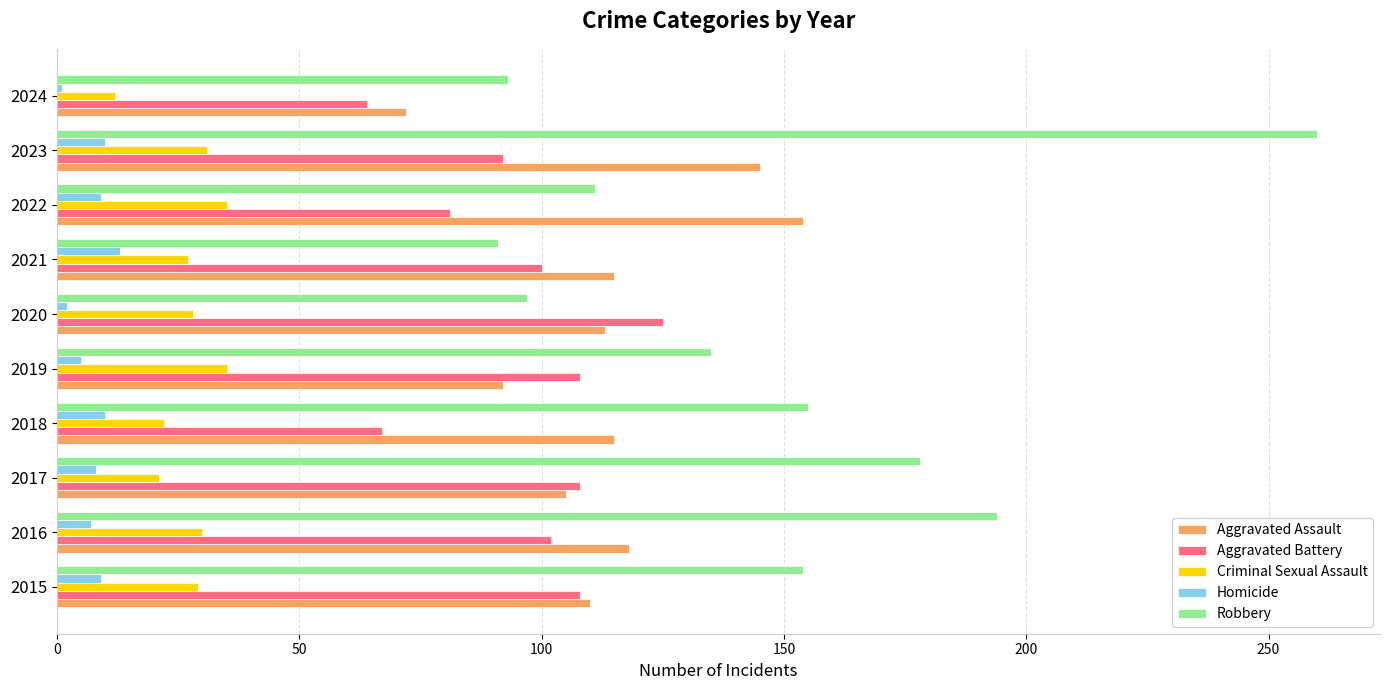

What is the difference between the maximum and second lowest values in the Homicide series?

11